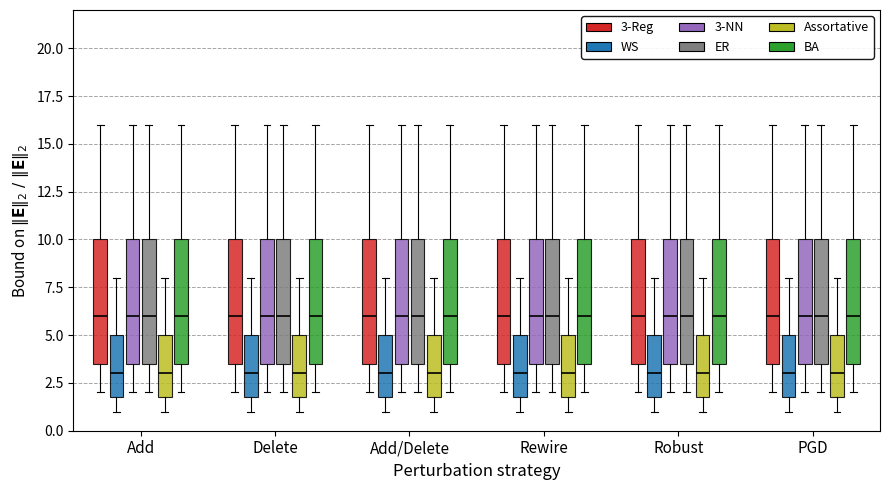

Reading left to right, read every box against the y-axis: the position of its median line, the range the box covers, and the ends of its whiskers. The values are not printed on the chart, so give them approximately, as read against the axis.

Add (3-Reg): median 6.0, box 3.5 to 10.0, whiskers 2.0 to 16.0
Add (WS): median 3.0, box 2.0 to 5.0, whiskers 1.0 to 8.0
Add (3-NN): median 6.0, box 3.5 to 10.0, whiskers 2.0 to 16.0
Add (ER): median 6.0, box 3.5 to 10.0, whiskers 2.0 to 16.0
Add (Assortative): median 3.0, box 2.0 to 5.0, whiskers 1.0 to 8.0
Add (BA): median 6.0, box 3.5 to 10.0, whiskers 2.0 to 16.0
Delete (3-Reg): median 6.0, box 3.5 to 10.0, whiskers 2.0 to 16.0
Delete (WS): median 3.0, box 2.0 to 5.0, whiskers 1.0 to 8.0
Delete (3-NN): median 6.0, box 3.5 to 10.0, whiskers 2.0 to 16.0
Delete (ER): median 6.0, box 3.5 to 10.0, whiskers 2.0 to 16.0
Delete (Assortative): median 3.0, box 2.0 to 5.0, whiskers 1.0 to 8.0
Delete (BA): median 6.0, box 3.5 to 10.0, whiskers 2.0 to 16.0
Add/Delete (3-Reg): median 6.0, box 3.5 to 10.0, whiskers 2.0 to 16.0
Add/Delete (WS): median 3.0, box 2.0 to 5.0, whiskers 1.0 to 8.0
Add/Delete (3-NN): median 6.0, box 3.5 to 10.0, whiskers 2.0 to 16.0
Add/Delete (ER): median 6.0, box 3.5 to 10.0, whiskers 2.0 to 16.0
Add/Delete (Assortative): median 3.0, box 2.0 to 5.0, whiskers 1.0 to 8.0
Add/Delete (BA): median 6.0, box 3.5 to 10.0, whiskers 2.0 to 16.0
Rewire (3-Reg): median 6.0, box 3.5 to 10.0, whiskers 2.0 to 16.0
Rewire (WS): median 3.0, box 2.0 to 5.0, whiskers 1.0 to 8.0
Rewire (3-NN): median 6.0, box 3.5 to 10.0, whiskers 2.0 to 16.0
Rewire (ER): median 6.0, box 3.5 to 10.0, whiskers 2.0 to 16.0
Rewire (Assortative): median 3.0, box 2.0 to 5.0, whiskers 1.0 to 8.0
Rewire (BA): median 6.0, box 3.5 to 10.0, whiskers 2.0 to 16.0
Robust (3-Reg): median 6.0, box 3.5 to 10.0, whiskers 2.0 to 16.0
Robust (WS): median 3.0, box 2.0 to 5.0, whiskers 1.0 to 8.0
Robust (3-NN): median 6.0, box 3.5 to 10.0, whiskers 2.0 to 16.0
Robust (ER): median 6.0, box 3.5 to 10.0, whiskers 2.0 to 16.0
Robust (Assortative): median 3.0, box 2.0 to 5.0, whiskers 1.0 to 8.0
Robust (BA): median 6.0, box 3.5 to 10.0, whiskers 2.0 to 16.0
PGD (3-Reg): median 6.0, box 3.5 to 10.0, whiskers 2.0 to 16.0
PGD (WS): median 3.0, box 2.0 to 5.0, whiskers 1.0 to 8.0
PGD (3-NN): median 6.0, box 3.5 to 10.0, whiskers 2.0 to 16.0
PGD (ER): median 6.0, box 3.5 to 10.0, whiskers 2.0 to 16.0
PGD (Assortative): median 3.0, box 2.0 to 5.0, whiskers 1.0 to 8.0
PGD (BA): median 6.0, box 3.5 to 10.0, whiskers 2.0 to 16.0